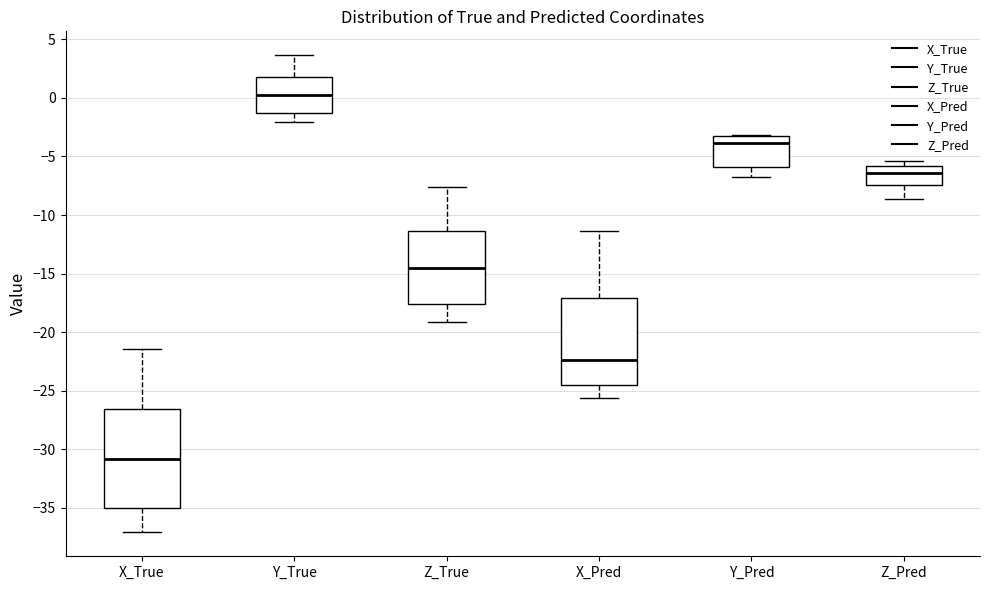

Reading left to right, transcribe this box plot: for each box, give where its median line is, the range the box spans, and where its two whiskers end, as read against the y-axis. The values are not printed on the chart, so give them approximately, as read against the axis.

X_True: median -31.0, box -35.0 to -26.5, whiskers -37.0 to -21.5
Y_True: median 0.0, box -1.5 to 2.0, whiskers -2.0 to 3.5
Z_True: median -14.5, box -17.5 to -11.5, whiskers -19.0 to -7.5
X_Pred: median -22.5, box -24.5 to -17.0, whiskers -25.5 to -11.5
Y_Pred: median -4.0, box -6.0 to -3.5, whiskers -7.0 to -3.0
Z_Pred: median -6.5, box -7.5 to -6.0, whiskers -8.5 to -5.5